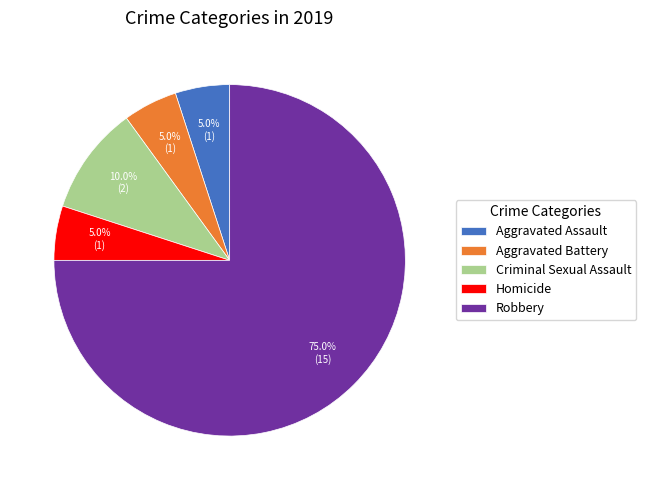

How many segments does this pie chart have?

5